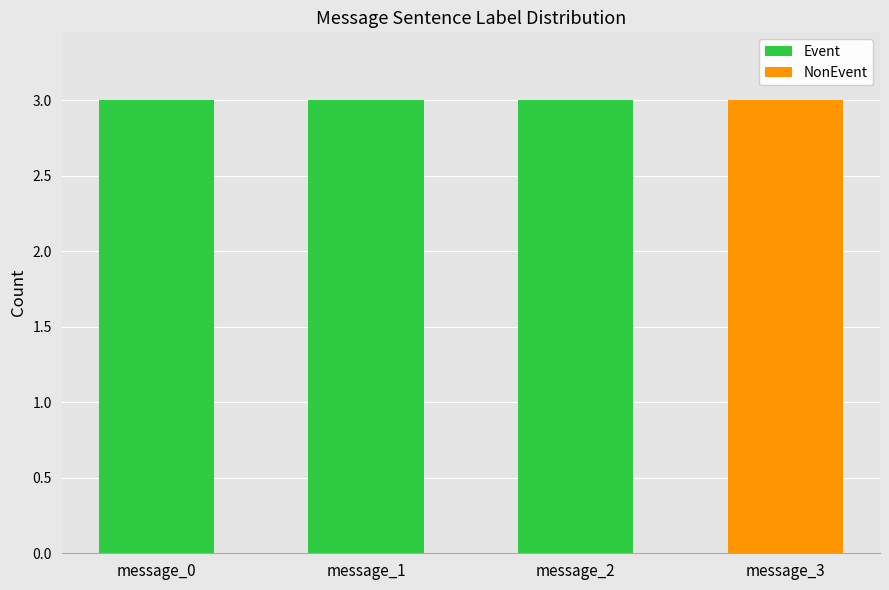

Where is Event nearest to the value 1?

message_3